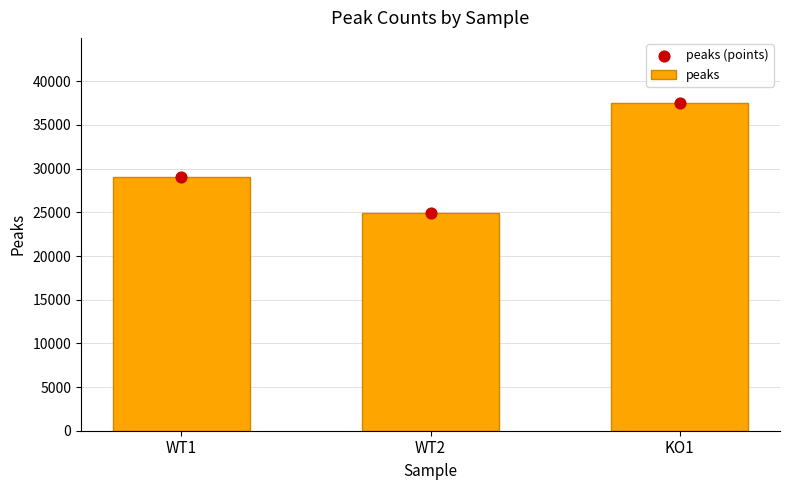

What are all the series names shown in the legend?

peaks, peaks (points)